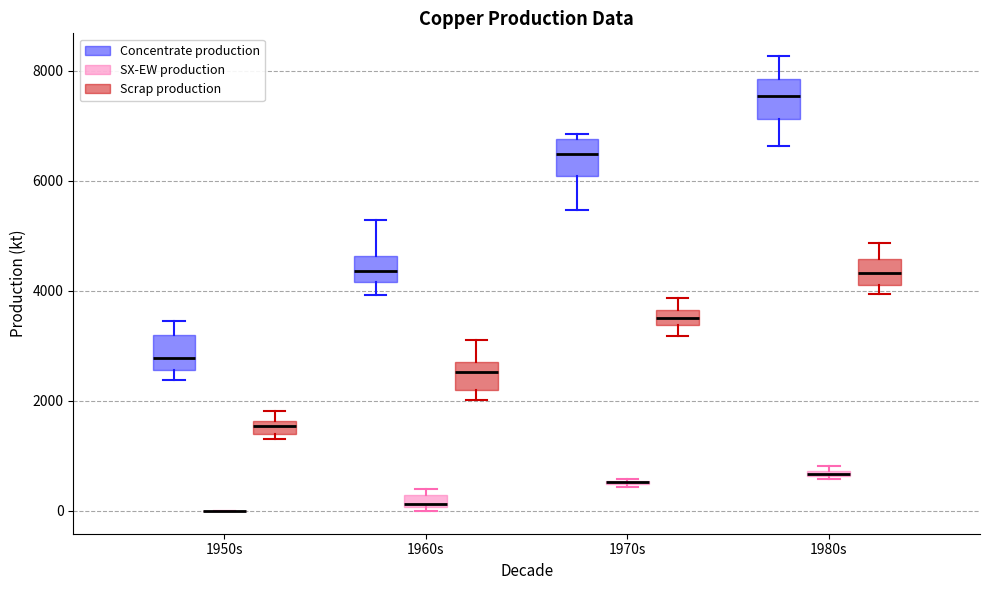

Where is the upper edge of the box for 1960s (SX-EW production) on the y-axis? The values are not printed on the chart, so give them approximately, as read against the axis.

200